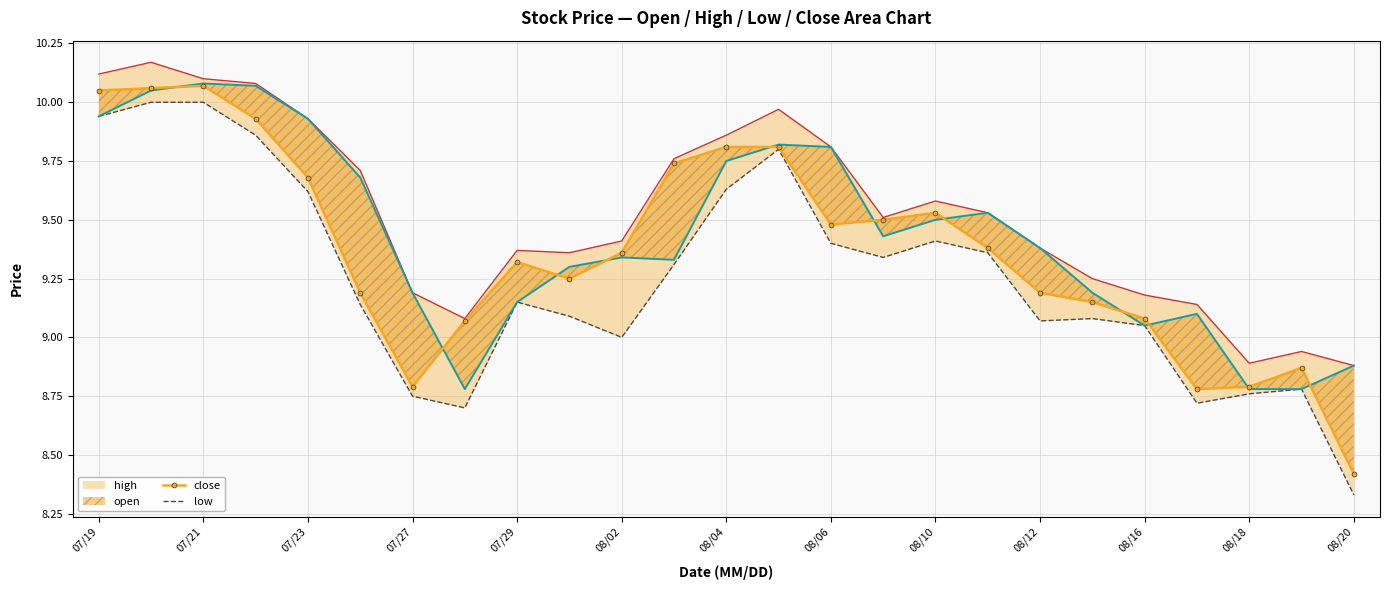

How many values in the close series exceed 9?

20